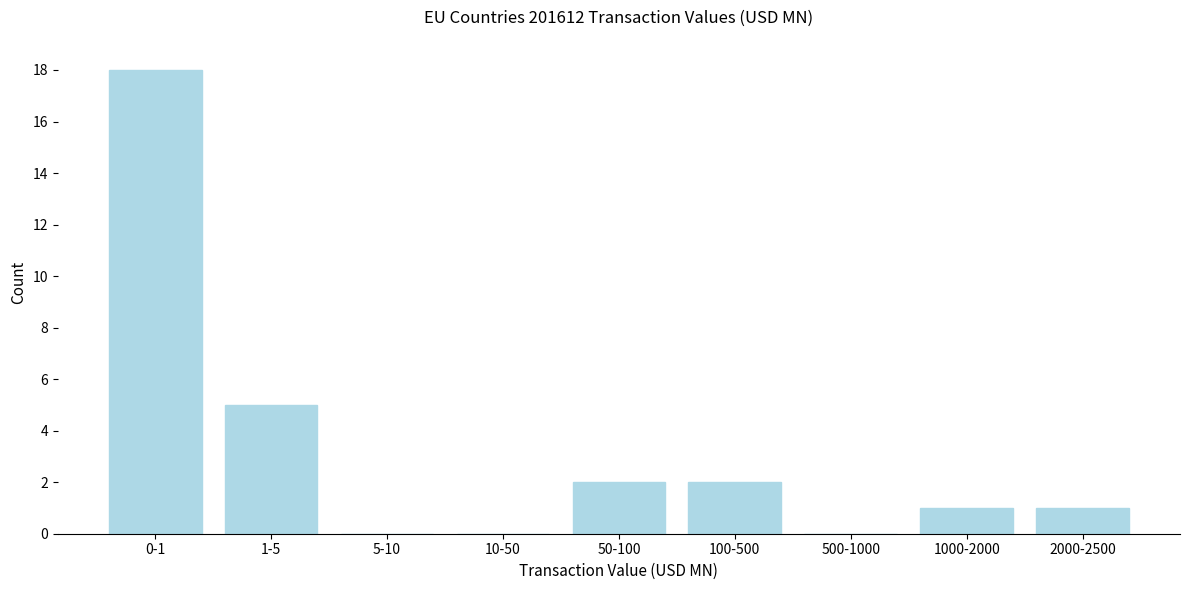

Reading right to left, transcribe all the data shown in this chart.

2000-2500=1	1000-2000=1	500-1000=0	100-500=2	50-100=2	10-50=0	5-10=0	1-5=5	0-1=18